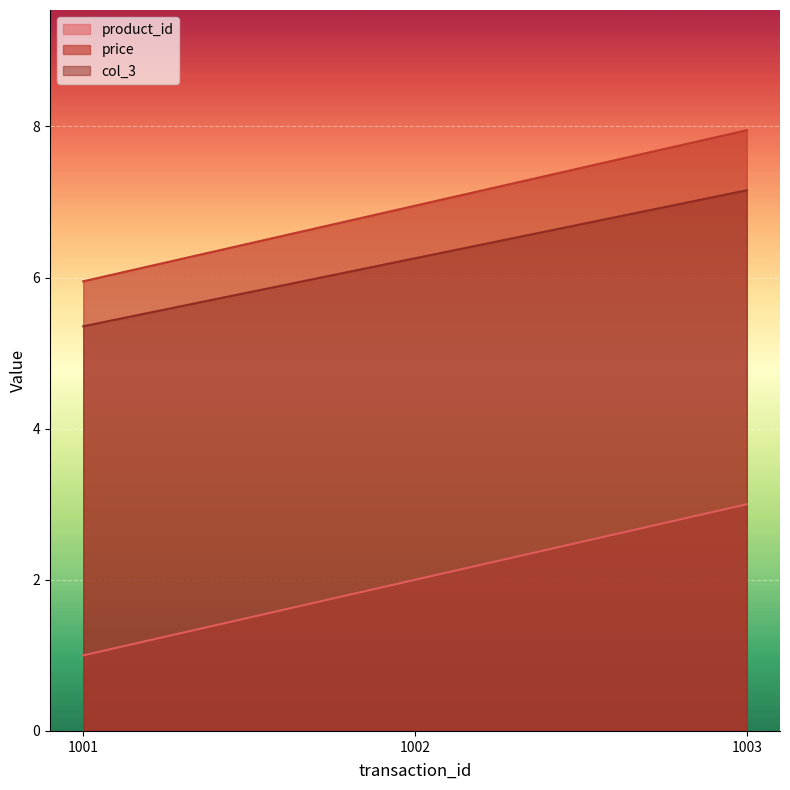

Rank the series by their maximum value, from highest to lowest.

price, col_3, product_id